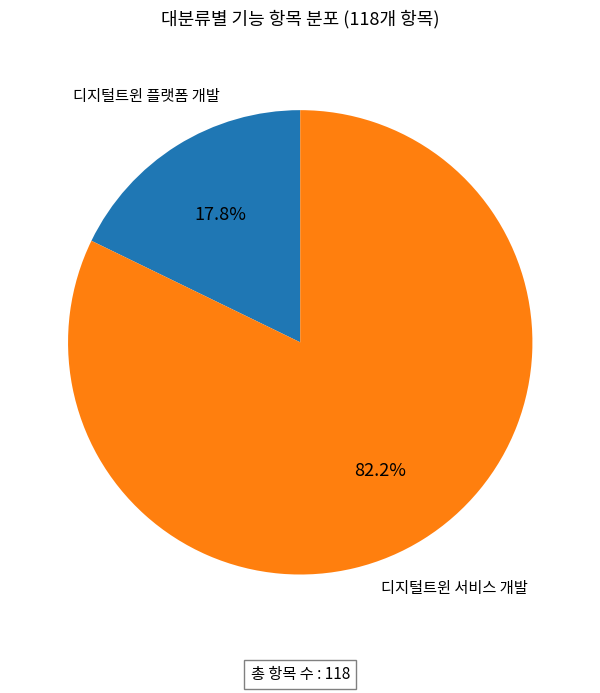

Does any single category account for the majority?

Yes